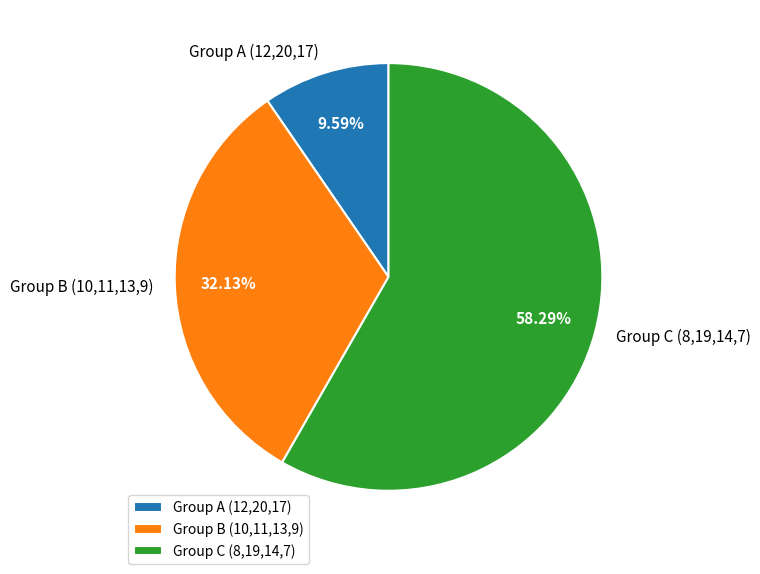

Count the number of slices in the pie.

3